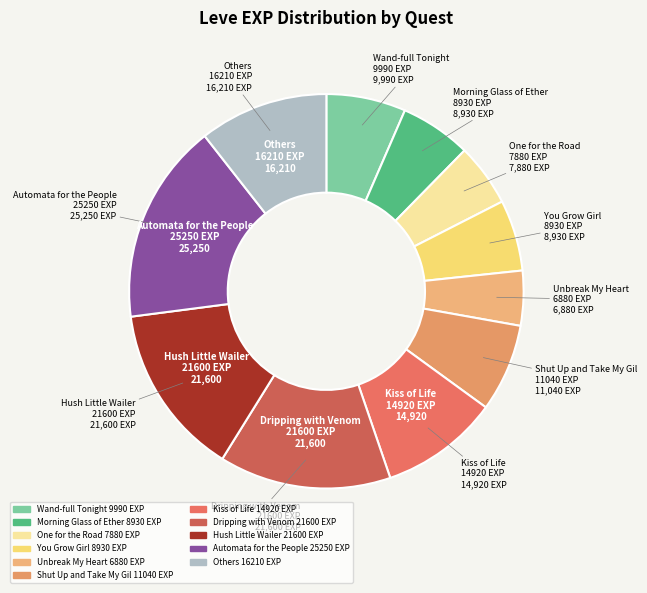

How many segments does this pie chart have?

11